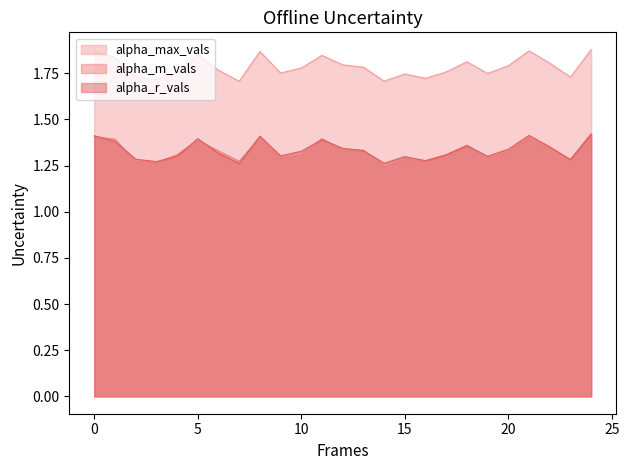

What is the average value of the alpha_max_vals series?

1.8